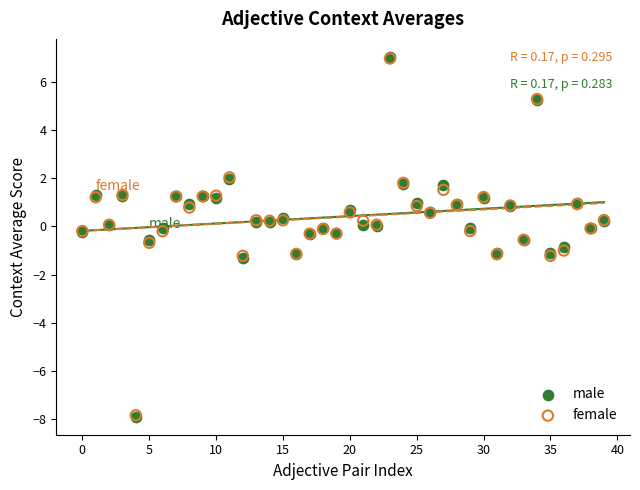

What are all the series names shown in the legend?

male, female